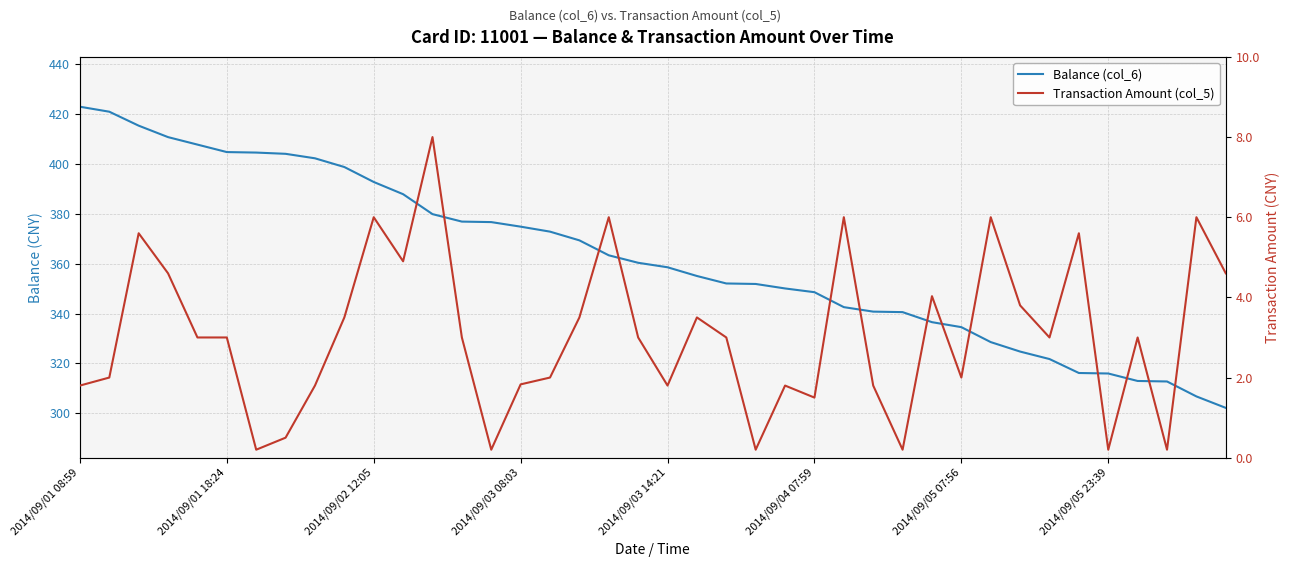

Where does the Balance (col_6) series first go above 360?

2014/09/01 08:59